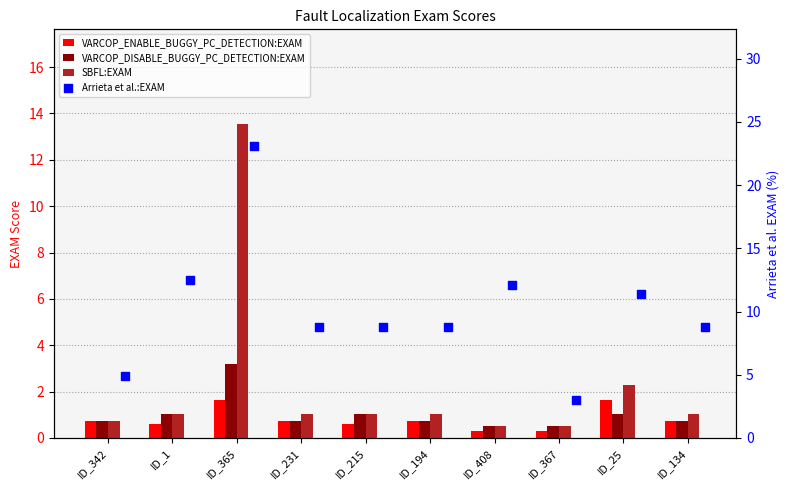

What are all the series names shown in the legend?

VARCOP_ENABLE_BUGGY_PC_DETECTION:EXAM, VARCOP_DISABLE_BUGGY_PC_DETECTION:EXAM, SBFL:EXAM, Arrieta et al.:EXAM